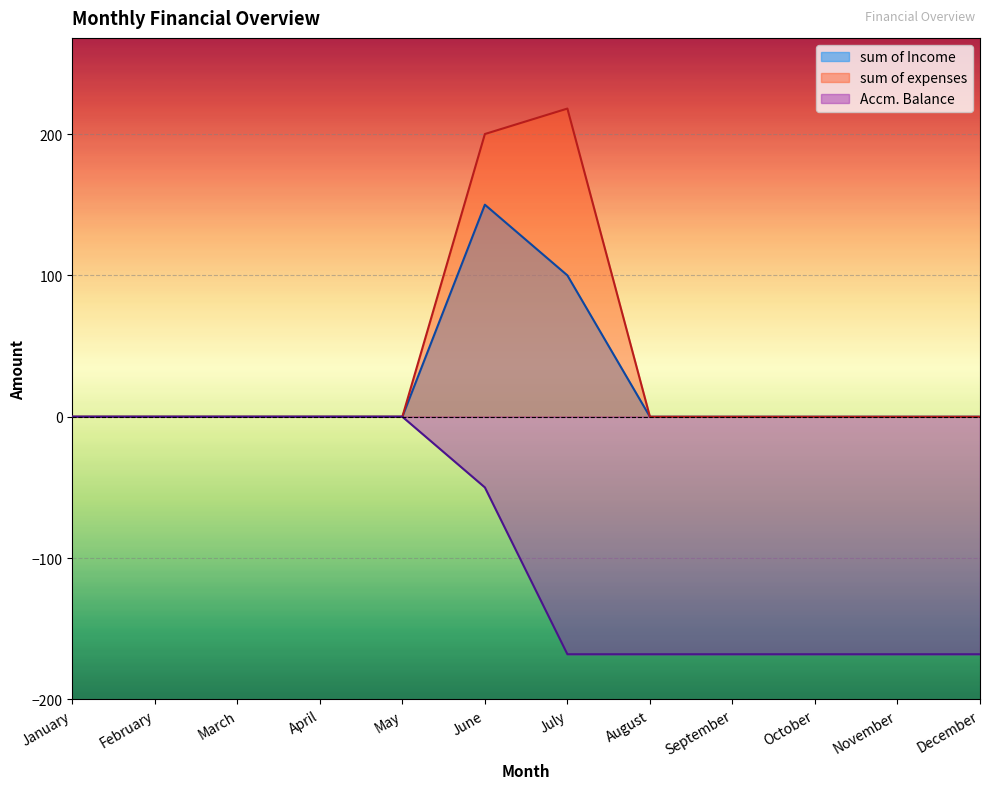

True or false: Accm. Balance and sum of Income cross at least once.

False